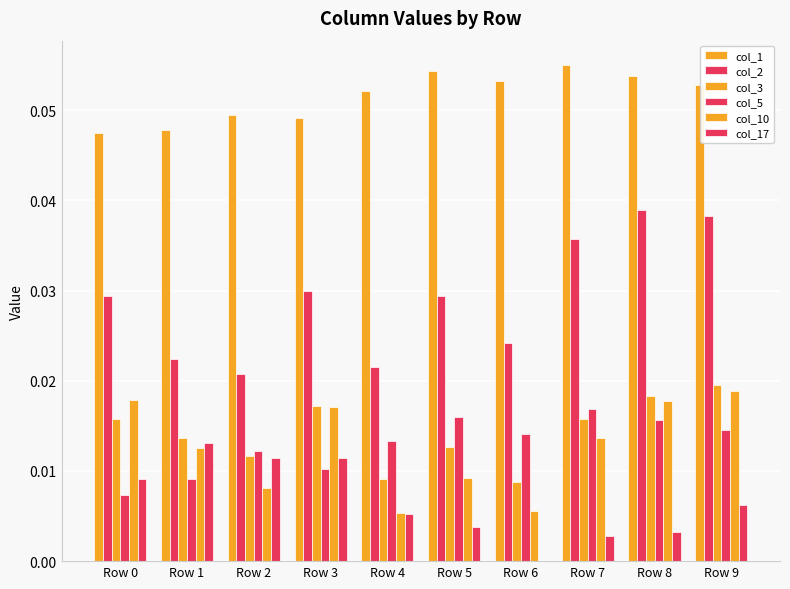

Reading left to right, extract all data points from this chart.

col_1: 0.0	0.0	0.0	0.0	0.1	0.1	0.1	0.1	0.1	0.1
col_2: 0.0	0.0	0.0	0.0	0.0	0.0	0.0	0.0	0.0	0.0
col_3: 0.0	0.0	0.0	0.0	0.0	0.0	0.0	0.0	0.0	0.0
col_5: 0.0	0.0	0.0	0.0	0.0	0.0	0.0	0.0	0.0	0.0
col_10: 0.0	0.0	0.0	0.0	0.0	0.0	0.0	0.0	0.0	0.0
col_17: 0.0	0.0	0.0	0.0	0.0	0.0	0.0	0.0	0.0	0.0